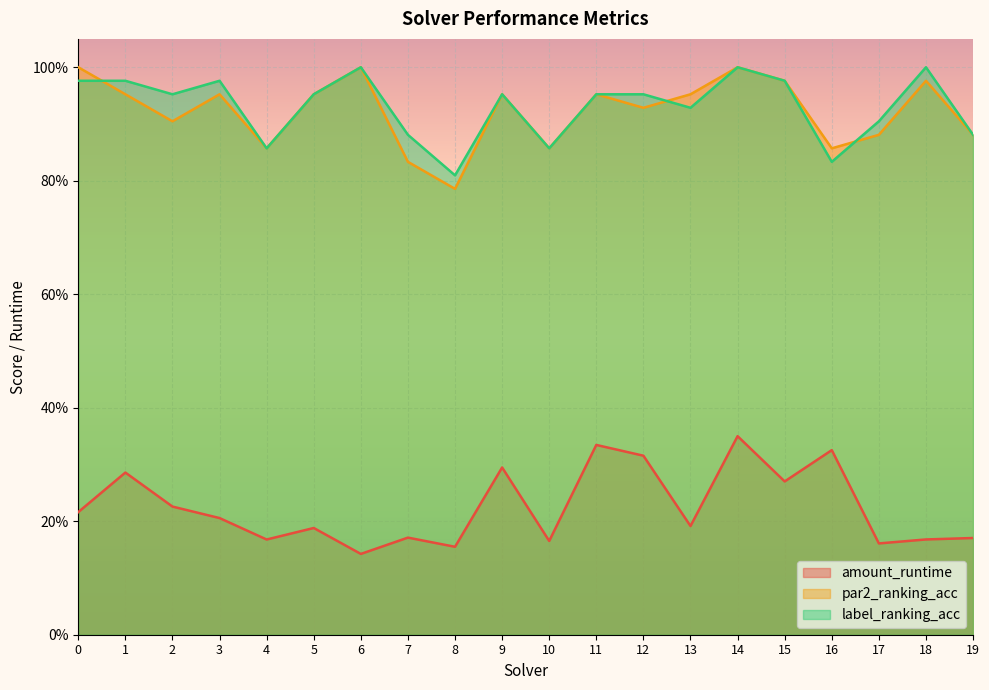

In par2_ranking_acc, how many points are higher than both neighbors (excluding endpoints)?

6